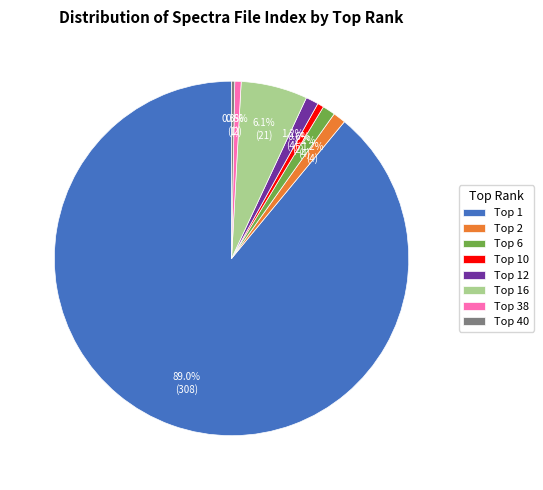

Which category accounts for the majority?

Top 1